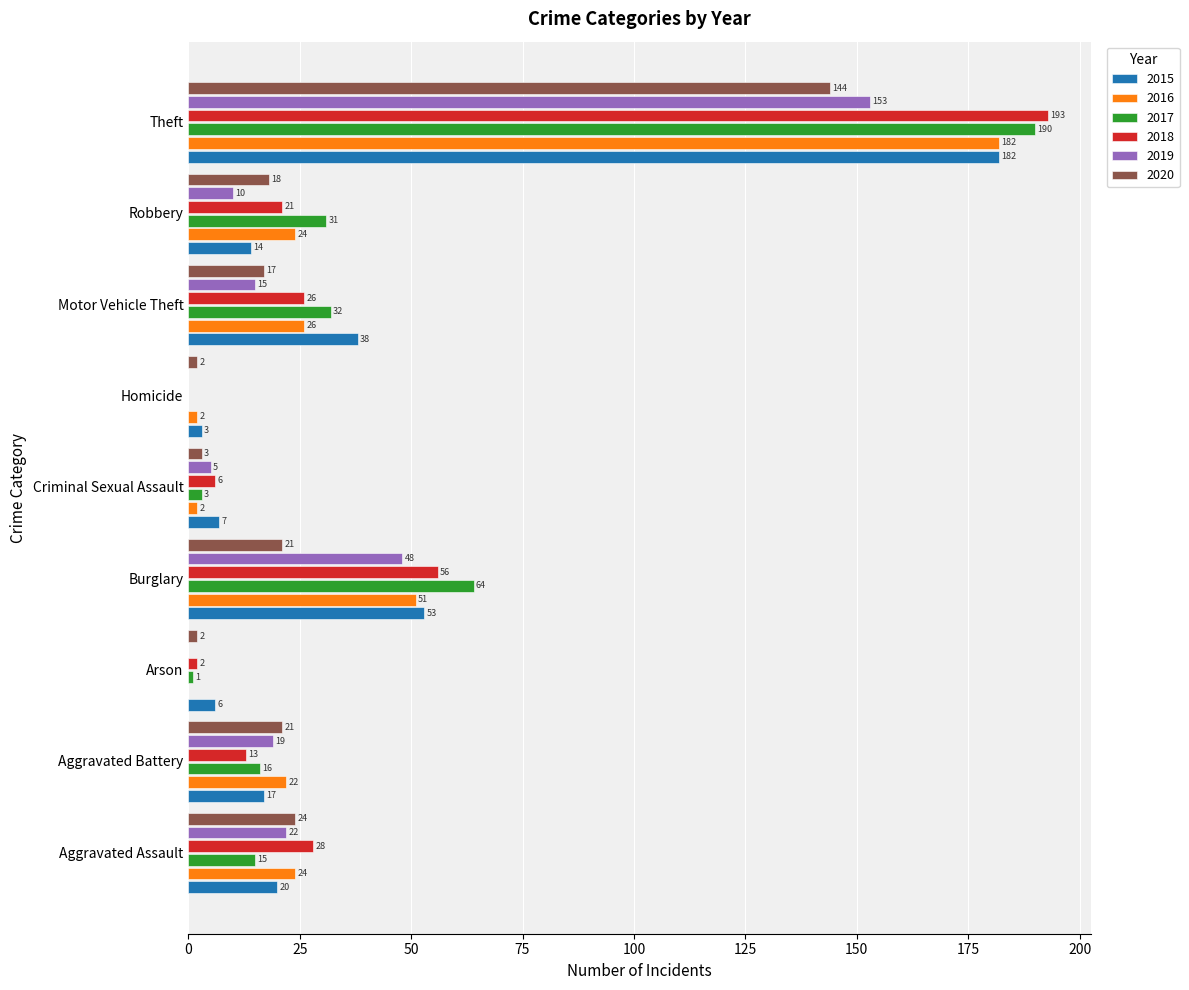

How many categories are shown in the chart?

9